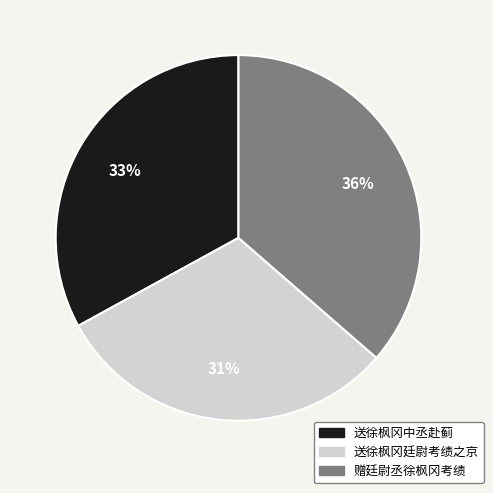

What percentage is the 送徐枫冈中丞赴蓟 slice, to the nearest percent?

33%